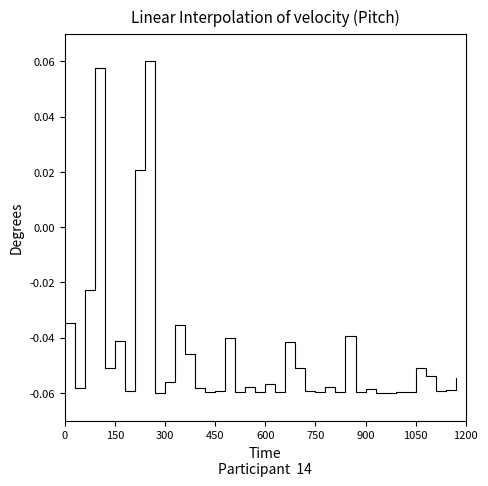

How many series are shown in this chart?

1